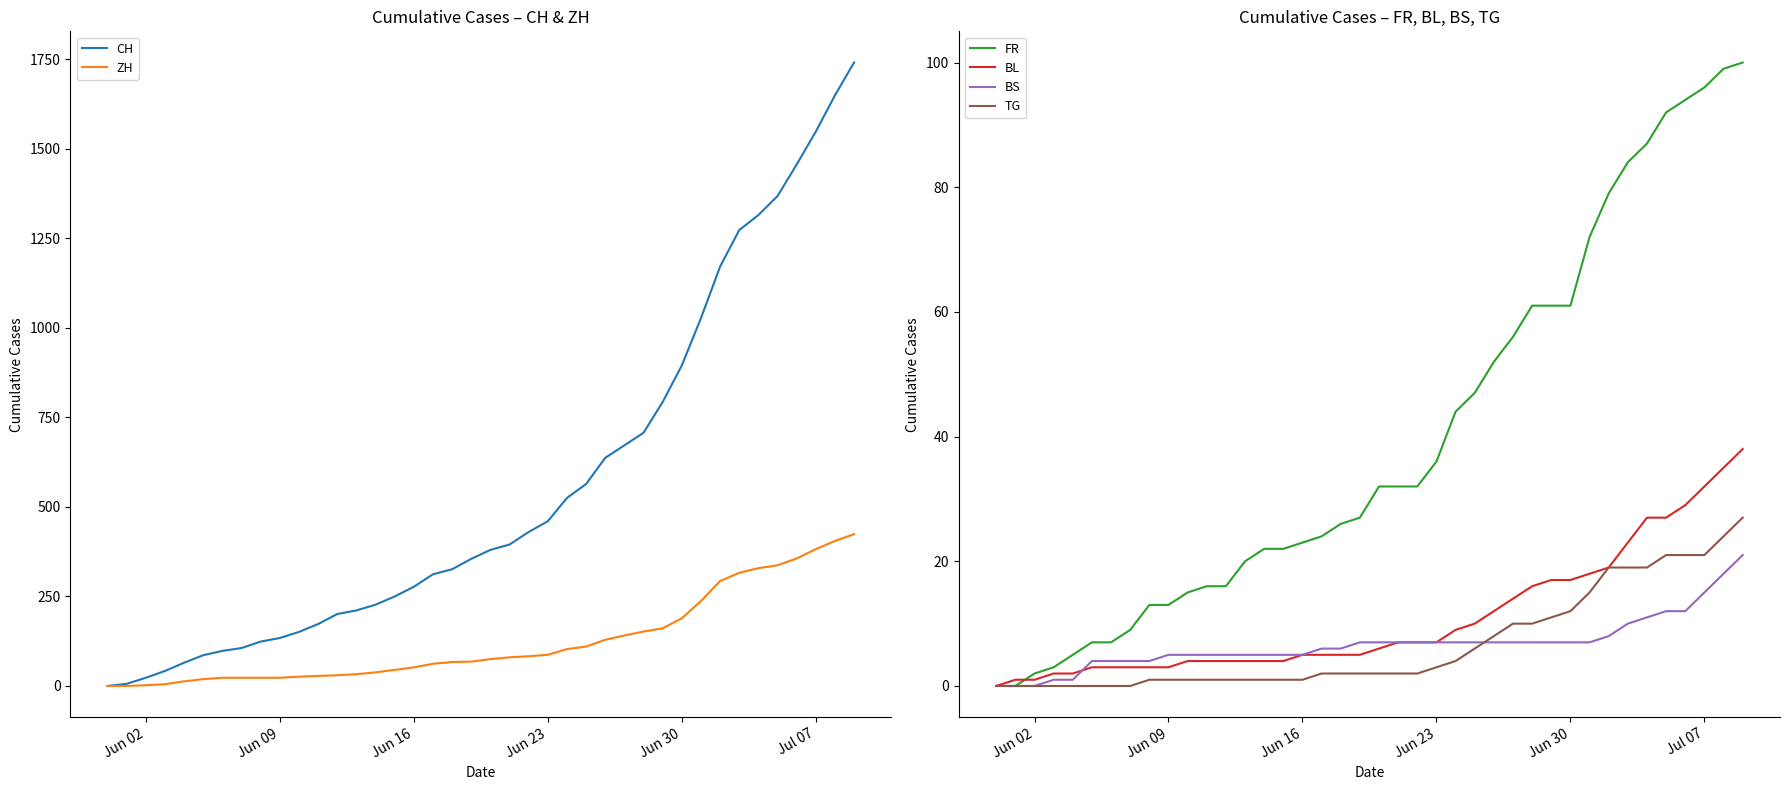

Where is CH nearest to the value 870?

Jun 30